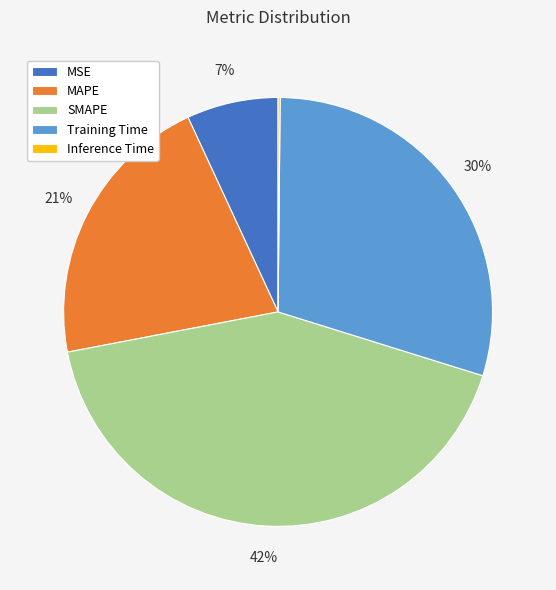

Is there any slice that represents more than half of the pie?

No